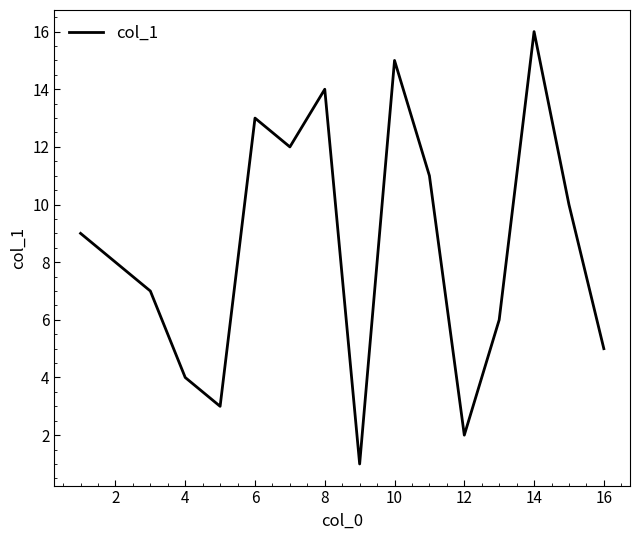

What is the difference between the maximum and minimum values?

15